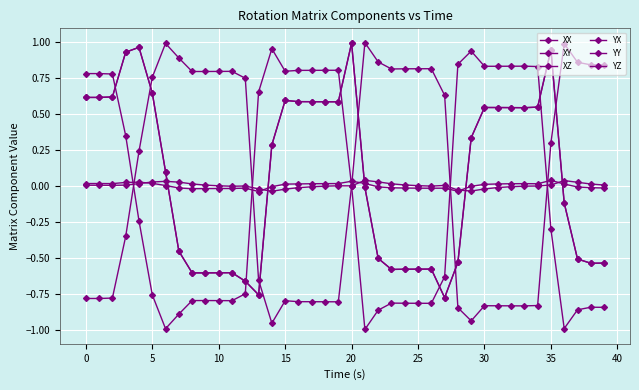

How many lines are shown in the chart?

6